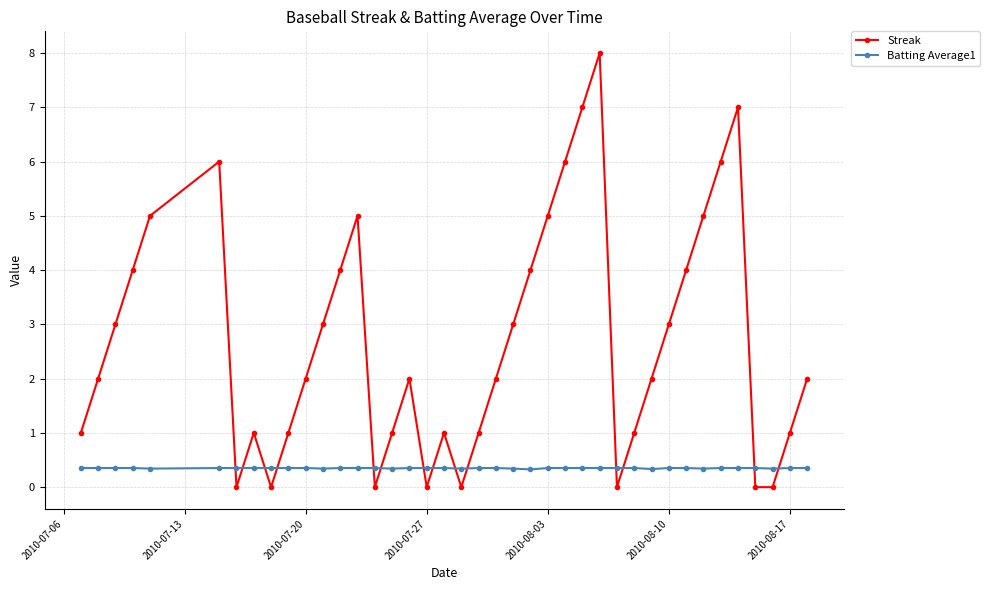

List the series in order of their overall mean, highest first.

Streak, Batting Average1